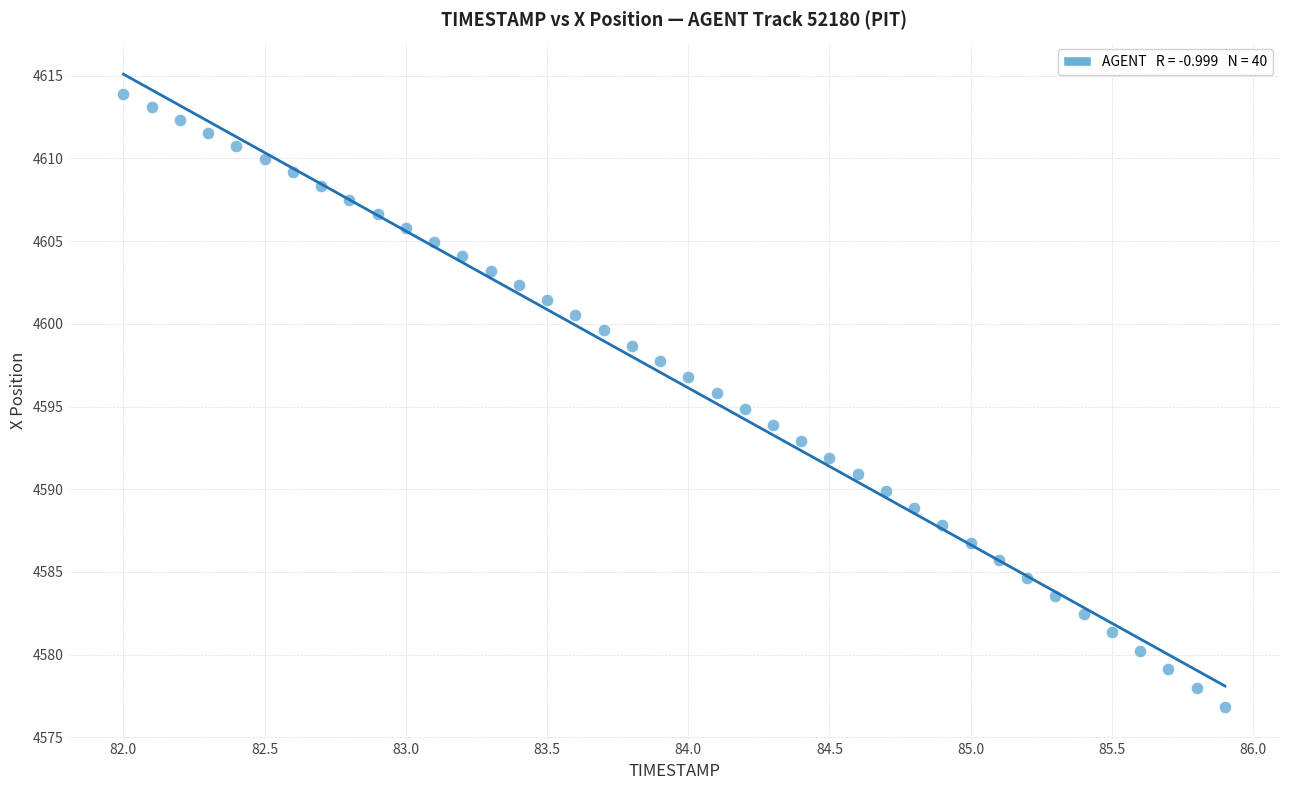

What is the range of Y values (max minus min)?

37.0